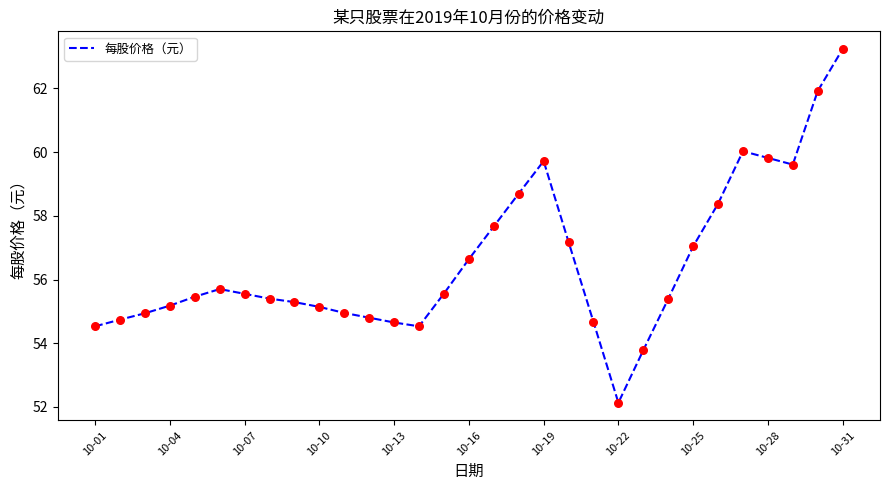

What is the greatest value displayed?

63.2